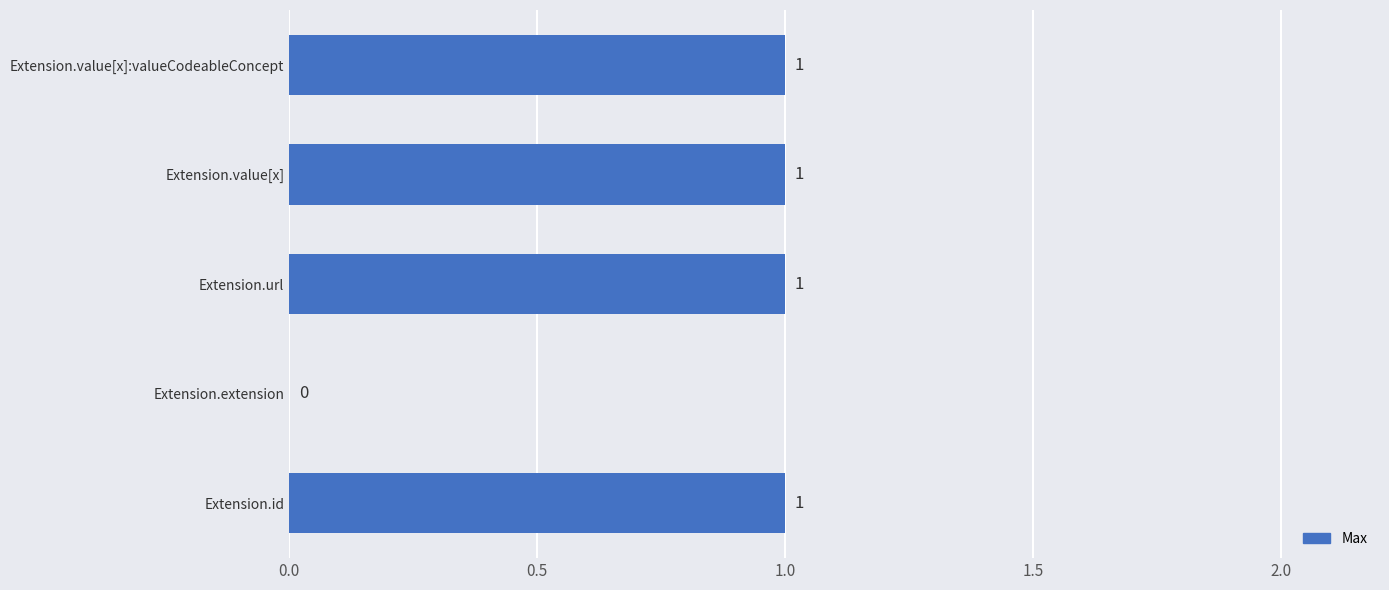

Where is the data nearest to the value 0?

Extension.extension